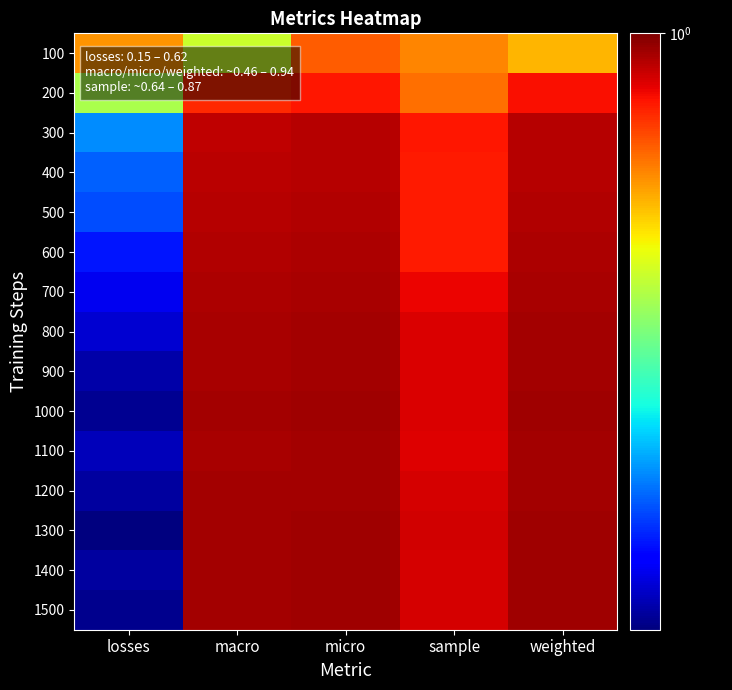

Reading left to right, list all the values displayed in this chart.

100: losses=0.6	macro=0.5	micro=0.7	sample=0.6	weighted=0.6
200: losses=0.4	macro=0.8	micro=0.8	sample=0.7	weighted=0.8
300: losses=0.2	macro=0.9	micro=0.9	sample=0.8	weighted=0.9
400: losses=0.2	macro=0.9	micro=0.9	sample=0.8	weighted=0.9
500: losses=0.2	macro=0.9	micro=0.9	sample=0.8	weighted=0.9
600: losses=0.2	macro=0.9	micro=0.9	sample=0.8	weighted=0.9
700: losses=0.2	macro=0.9	micro=0.9	sample=0.8	weighted=0.9
800: losses=0.2	macro=0.9	micro=0.9	sample=0.9	weighted=0.9
900: losses=0.2	macro=0.9	micro=0.9	sample=0.9	weighted=0.9
1000: losses=0.2	macro=0.9	micro=0.9	sample=0.9	weighted=0.9
1100: losses=0.2	macro=0.9	micro=0.9	sample=0.9	weighted=0.9
1200: losses=0.2	macro=0.9	micro=0.9	sample=0.9	weighted=0.9
1300: losses=0.2	macro=0.9	micro=0.9	sample=0.9	weighted=0.9
1400: losses=0.2	macro=0.9	micro=0.9	sample=0.9	weighted=0.9
1500: losses=0.2	macro=0.9	micro=0.9	sample=0.9	weighted=0.9